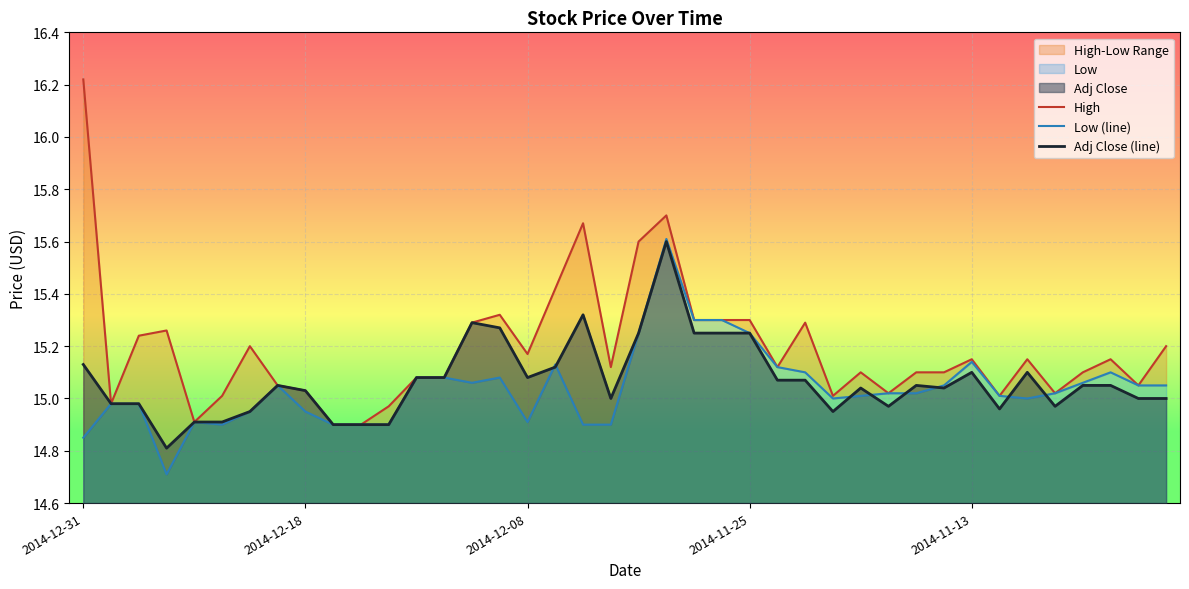

Rank the series by their maximum value, from lowest to highest.

Adj Close (line), Low (line), High